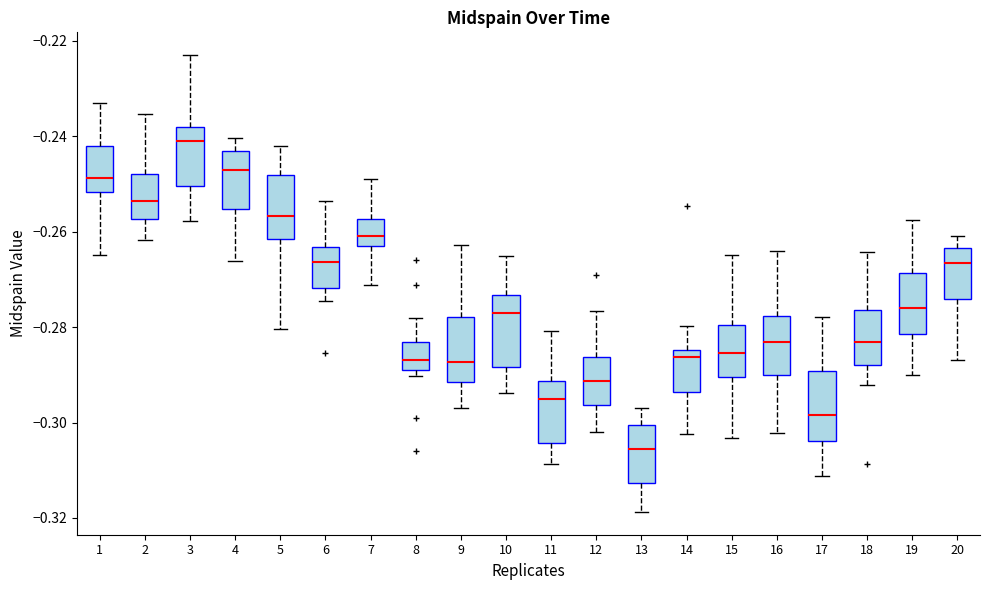

Reading left to right, read every box against the y-axis: the position of its median line, the range the box covers, and the ends of its whiskers. The values are not printed on the chart, so give them approximately, as read against the axis.

1: median -0.248, box -0.252 to -0.242, whiskers -0.264 to -0.232
2: median -0.254, box -0.258 to -0.248, whiskers -0.262 to -0.236
3: median -0.240, box -0.250 to -0.238, whiskers -0.258 to -0.222
4: median -0.248, box -0.256 to -0.242, whiskers -0.266 to -0.240
5: median -0.256, box -0.262 to -0.248, whiskers -0.280 to -0.242
6: median -0.266, box -0.272 to -0.264, whiskers -0.274 to -0.254
7: median -0.260, box -0.262 to -0.258, whiskers -0.272 to -0.248
8: median -0.286, box -0.288 to -0.284, whiskers -0.290 to -0.278
9: median -0.288, box -0.292 to -0.278, whiskers -0.296 to -0.262
10: median -0.278, box -0.288 to -0.274, whiskers -0.294 to -0.264
11: median -0.296, box -0.304 to -0.292, whiskers -0.308 to -0.280
12: median -0.292, box -0.296 to -0.286, whiskers -0.302 to -0.276
13: median -0.306, box -0.312 to -0.300, whiskers -0.318 to -0.298
14: median -0.286, box -0.294 to -0.284, whiskers -0.302 to -0.280
15: median -0.286, box -0.290 to -0.280, whiskers -0.304 to -0.264
16: median -0.284, box -0.290 to -0.278, whiskers -0.302 to -0.264
17: median -0.298, box -0.304 to -0.290, whiskers -0.312 to -0.278
18: median -0.284, box -0.288 to -0.276, whiskers -0.292 to -0.264
19: median -0.276, box -0.282 to -0.268, whiskers -0.290 to -0.258
20: median -0.266, box -0.274 to -0.264, whiskers -0.286 to -0.260